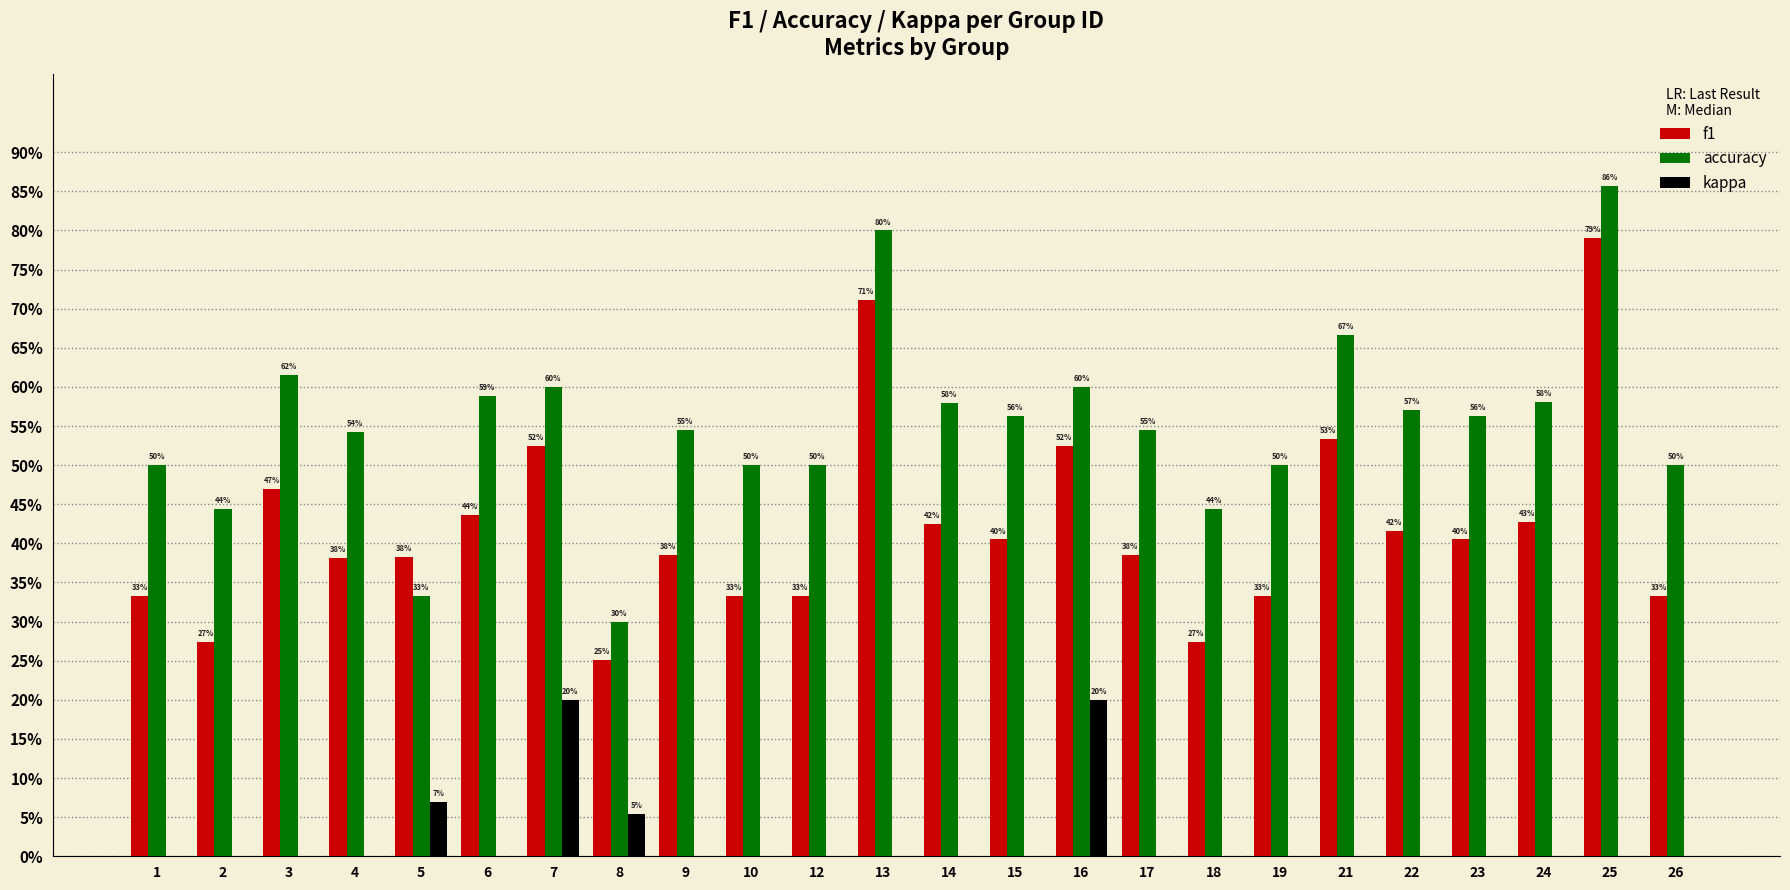

What is the total value across all series at 12?

0.8